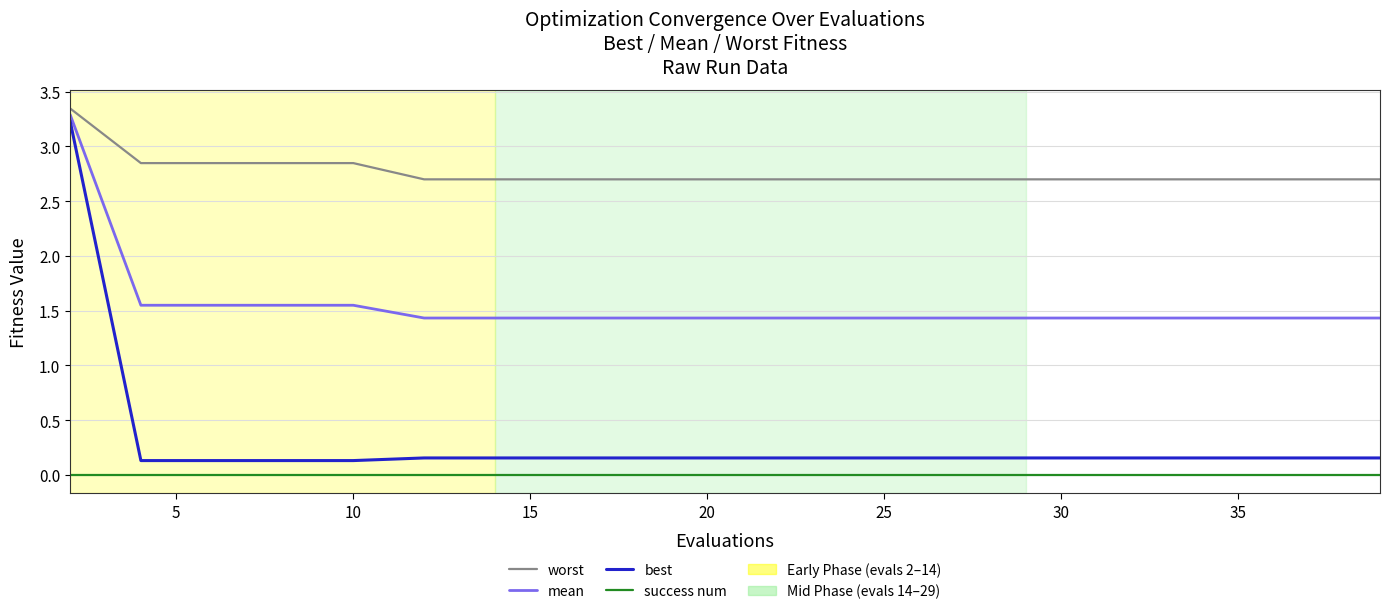

True or false: best and success num cross at least once.

False